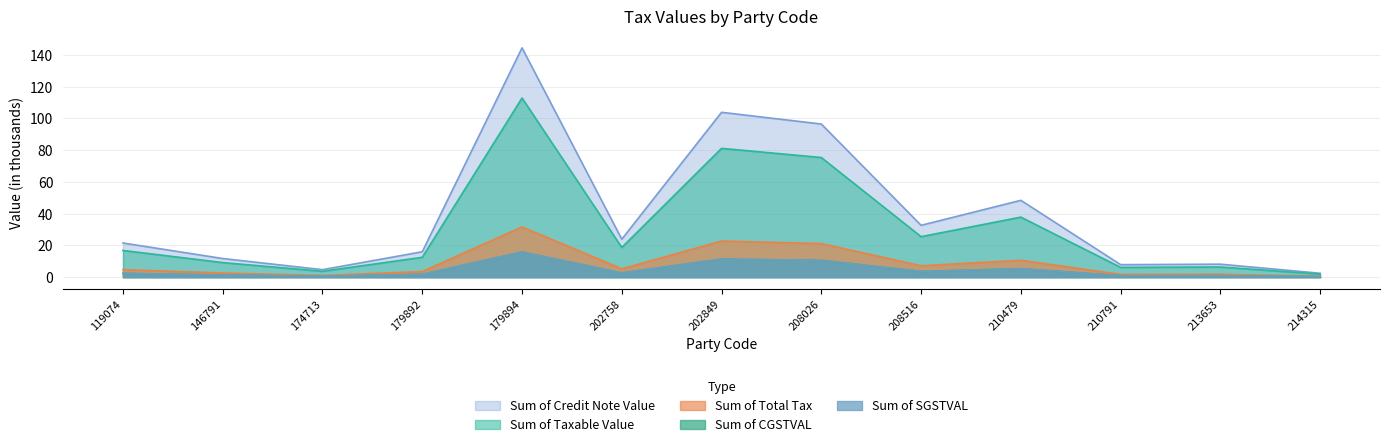

How many categories are shown in the chart?

13